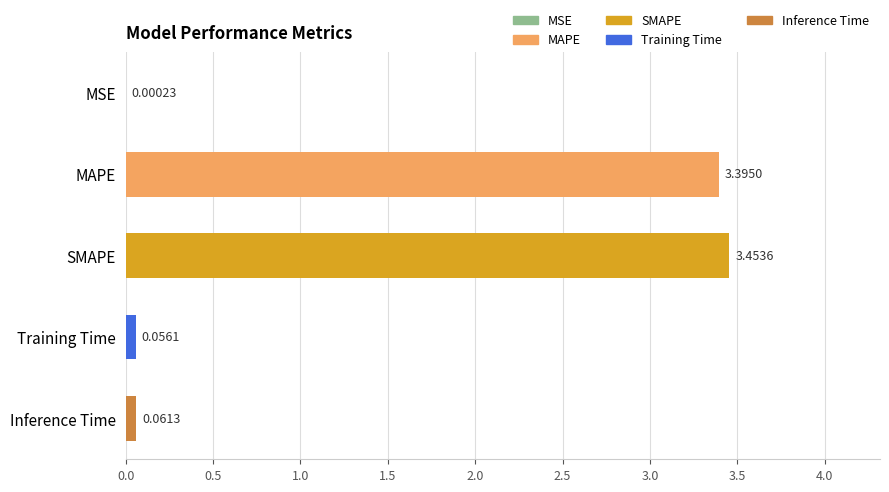

Are the bars grouped side by side (vs. stacked)?

No